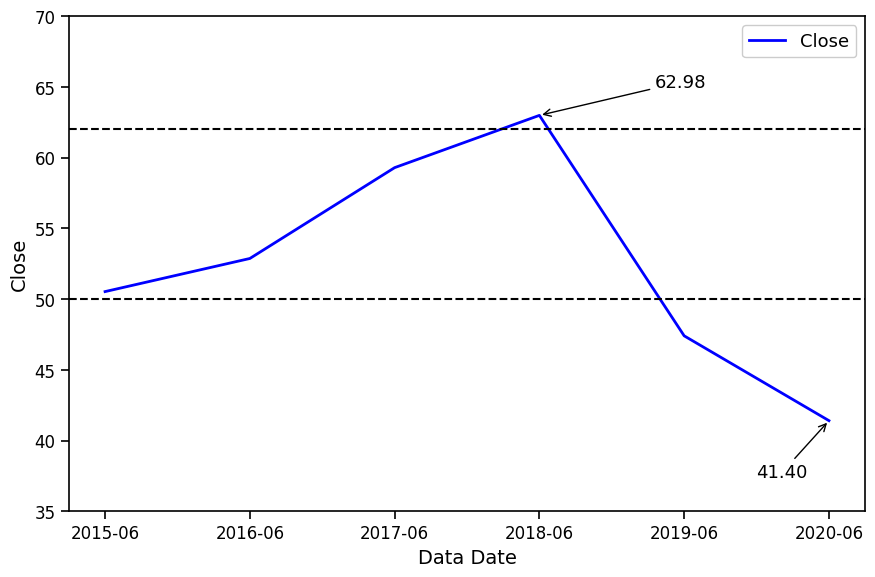

What position from the right is 2019-06?

2